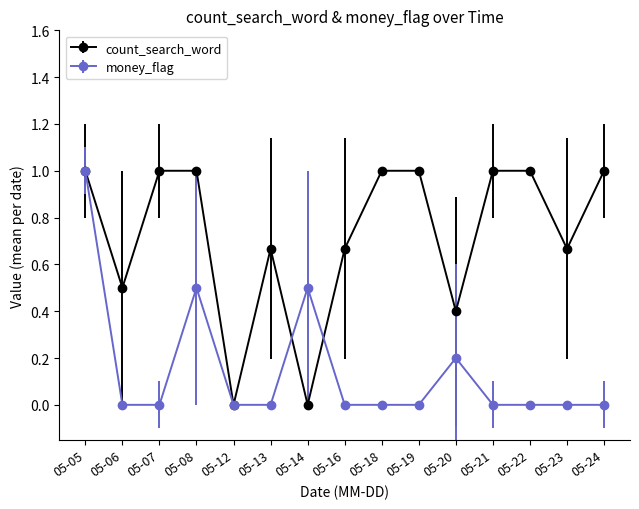

In money_flag, how many points are higher than both neighbors (excluding endpoints)?

3